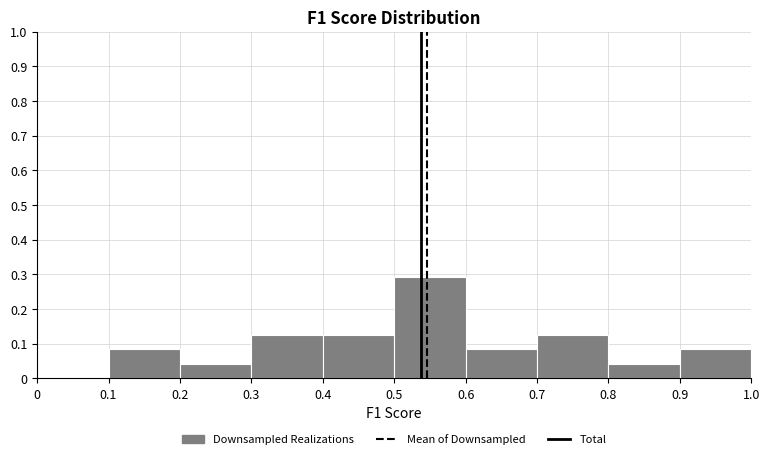

What is the height of the bar covering 0.4 to 0.5 on the x-axis? The values are not printed on the chart, so give them approximately, as read against the axis.

0.13